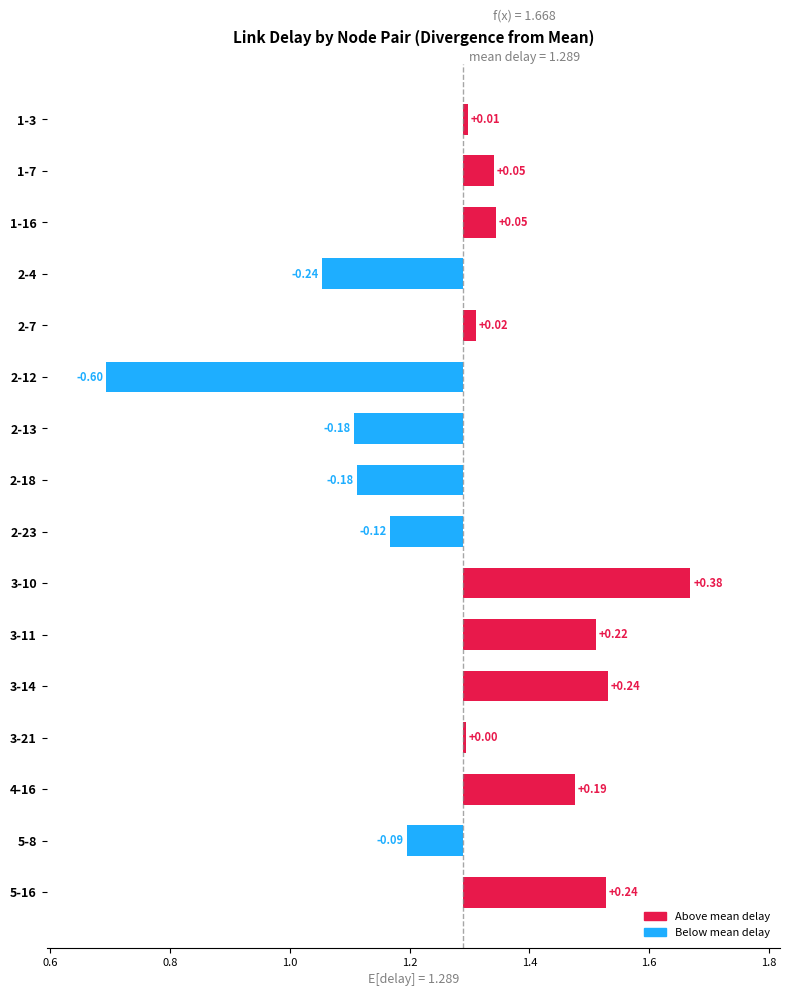

At which label does the data first exceed 1?

1-3